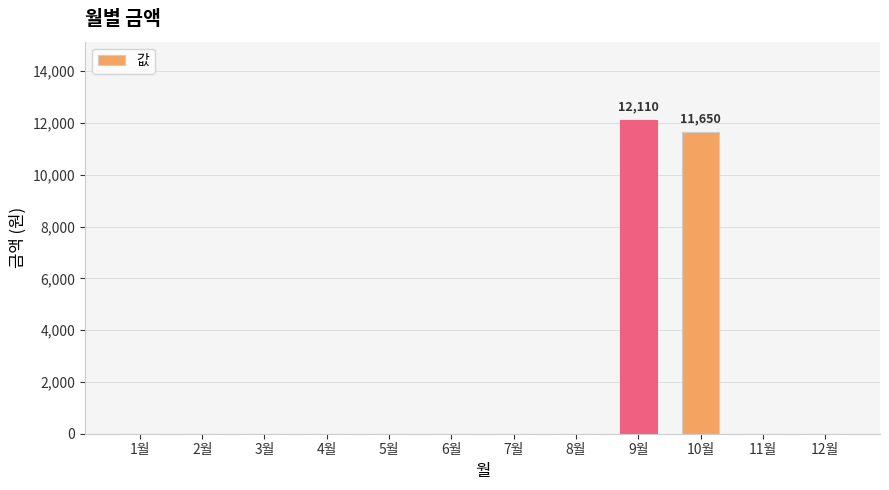

What is the sum of all values?

23760